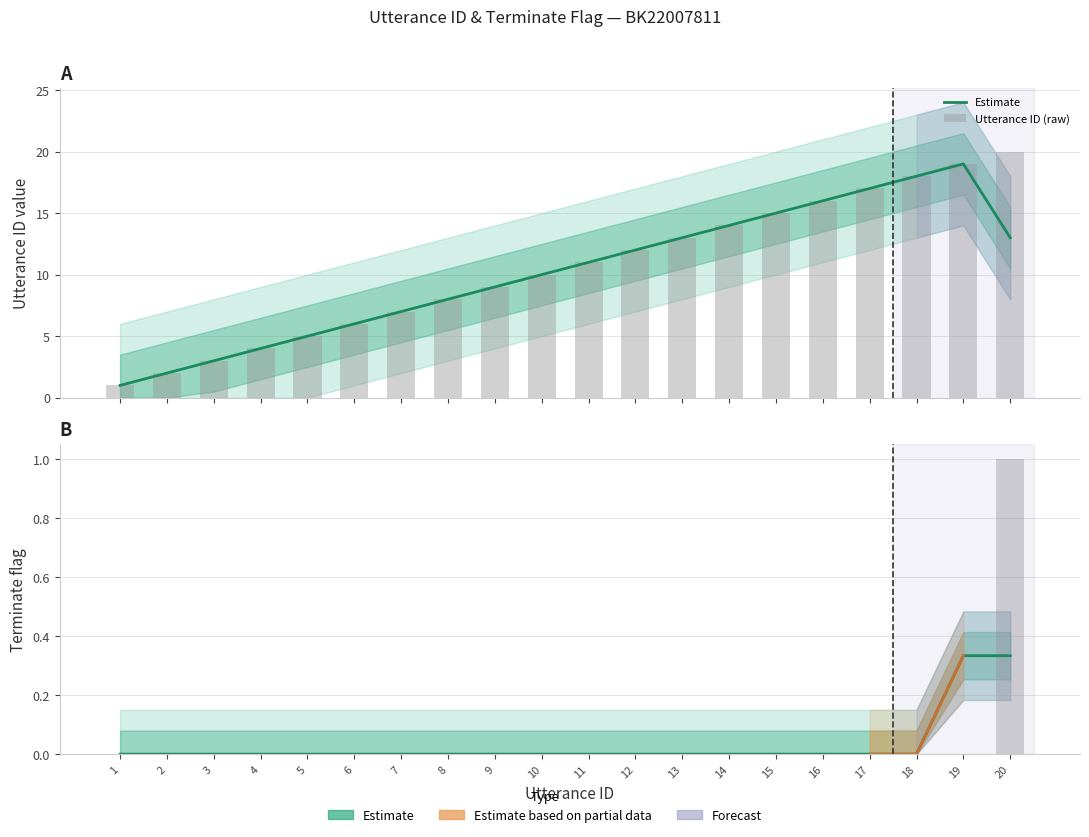

What is the greatest value displayed?

20